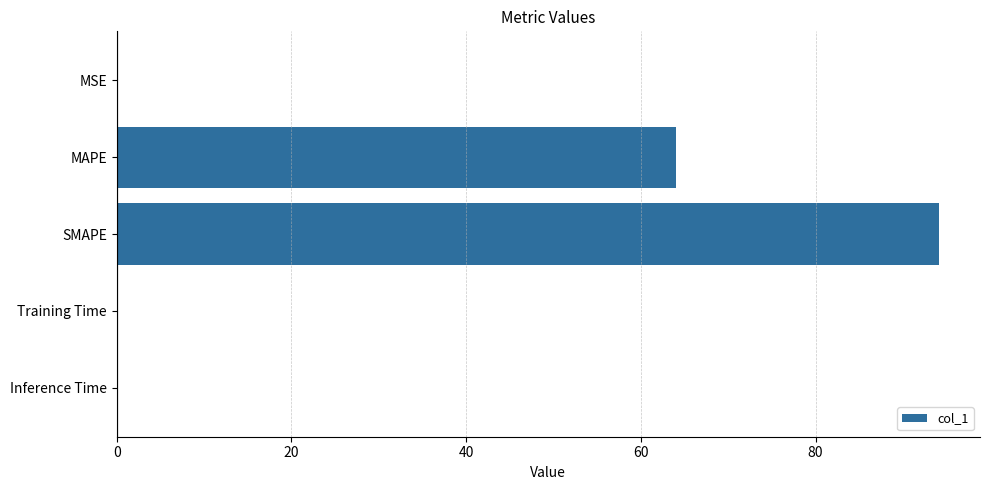

What is the approximate value at SMAPE?

94.1